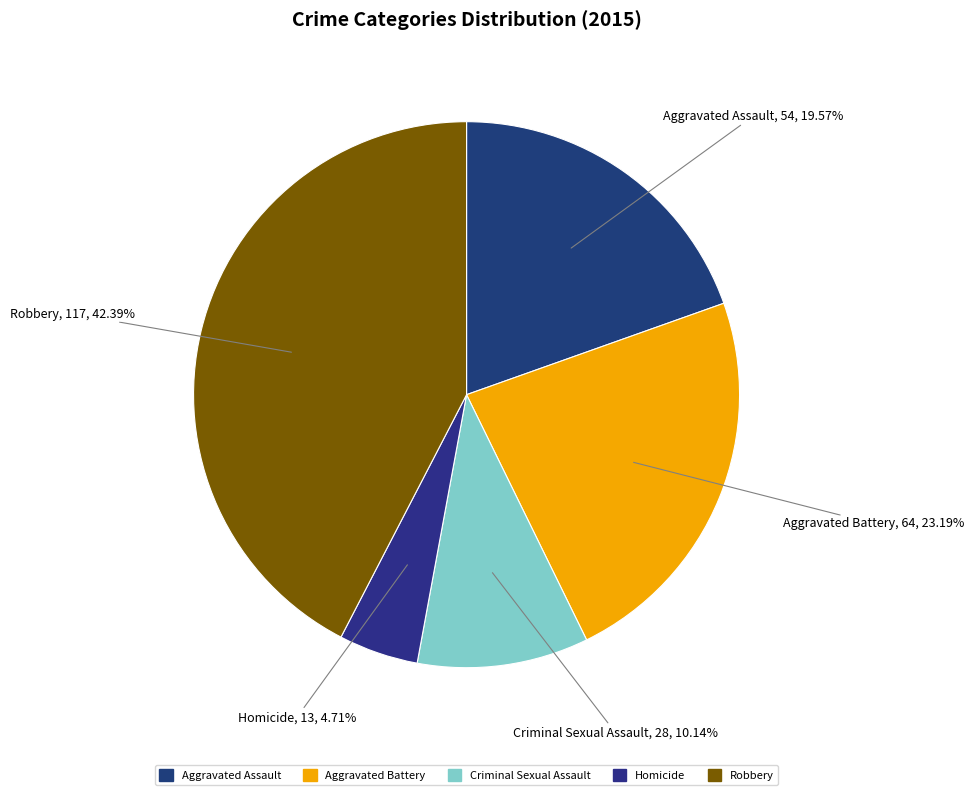

Approximately how many times larger is the value at Homicide compared to Aggravated Battery?

0.2